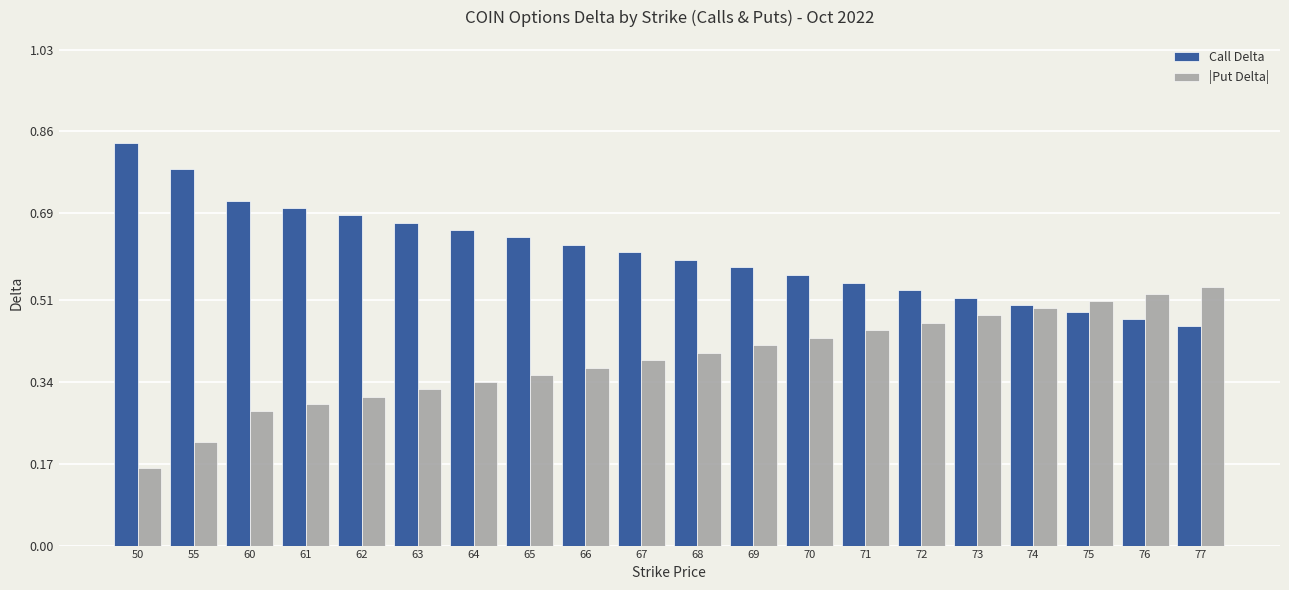

Which series has the largest total across all categories?

Call Delta